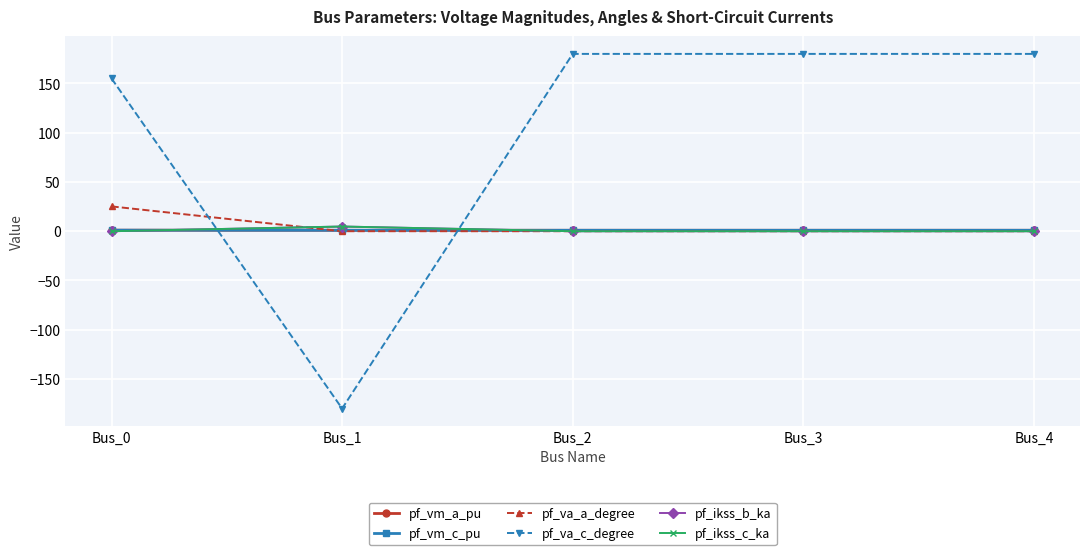

Is this an area chart (filled region under the line)?

No